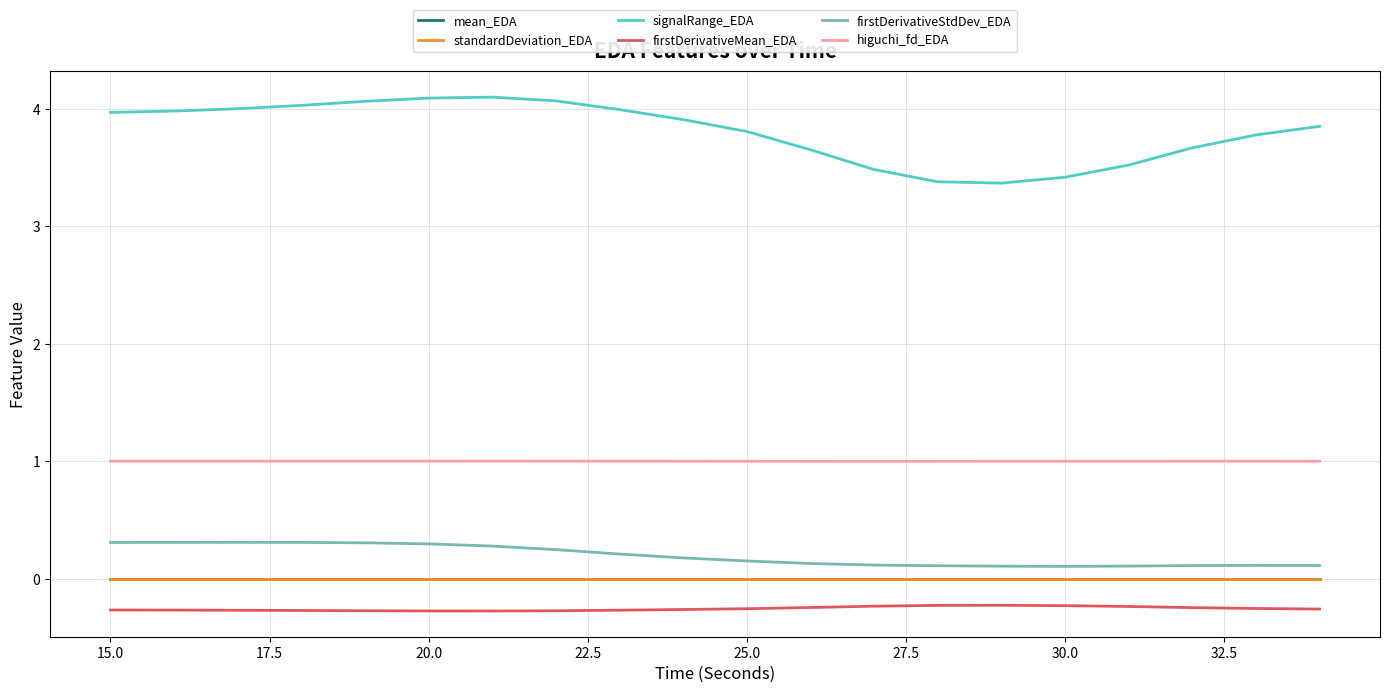

What is the minimum value shown in the chart?

-0.3